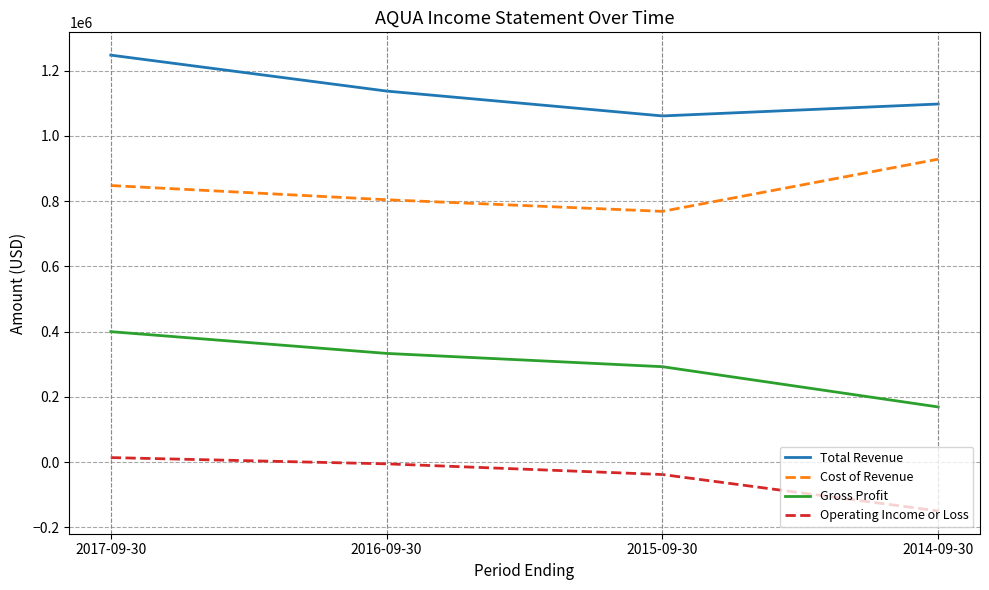

True or false: Operating Income or Loss and Total Revenue cross at least once.

False